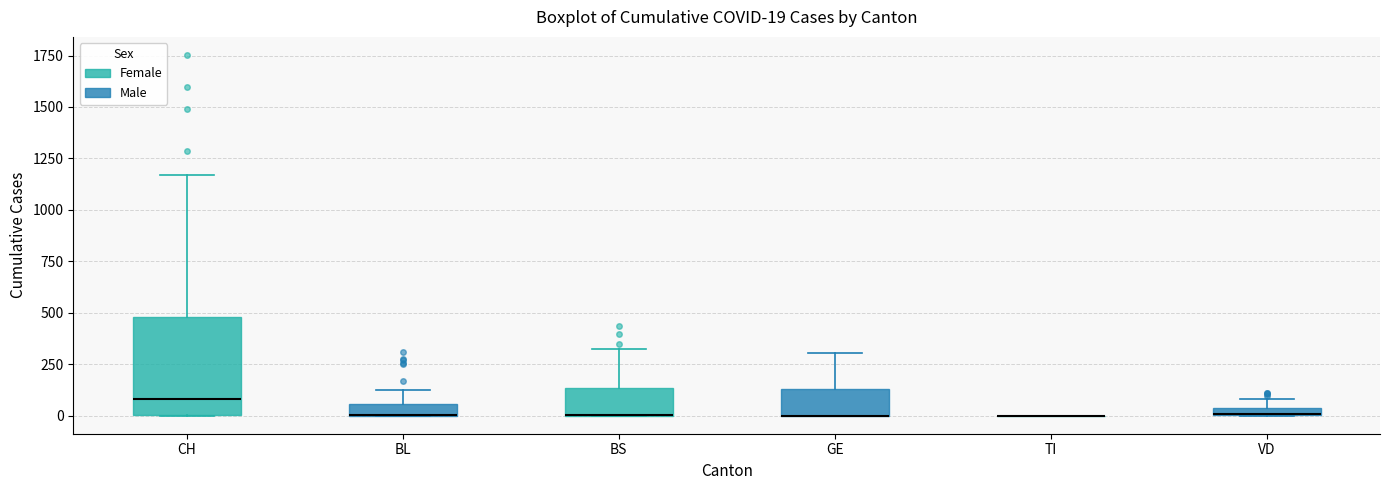

Which box is the tallest, from its lower edge to its upper edge?

CH